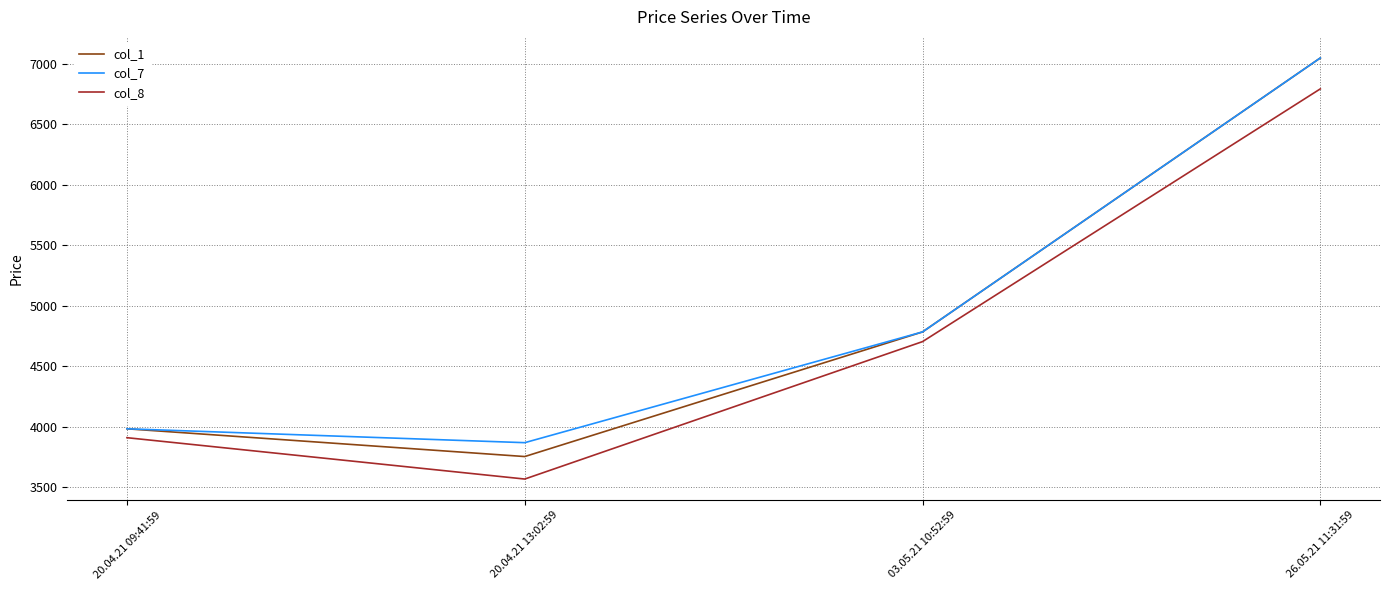

The value of col_1 at 26.05.21 11:31:59 is 3268.8. True or false?

False